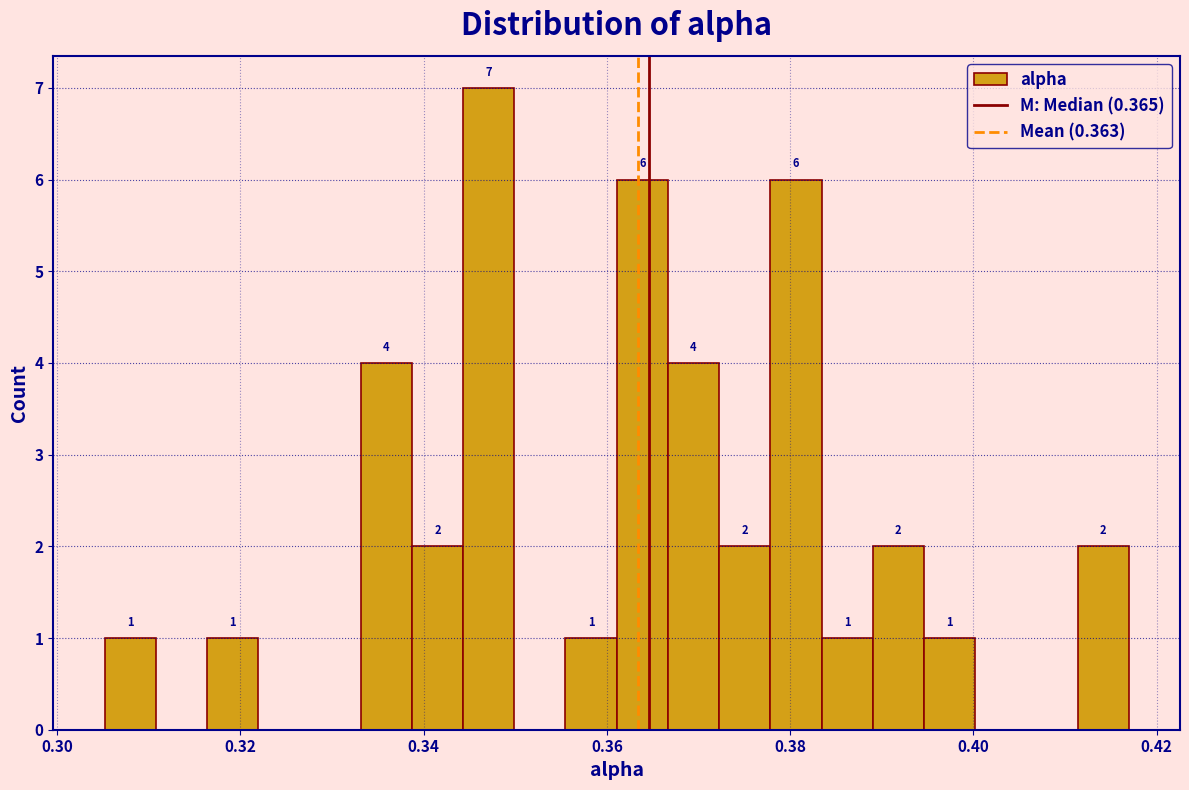

Around what value on the x-axis is the tallest bar? Give the approximate position of its centre, as read against the axis.

0.348